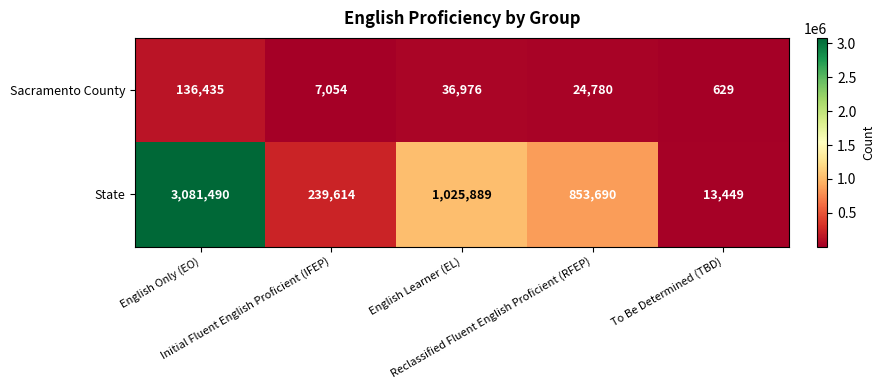

What is the difference between the second highest and minimum values in the State series?

1012440